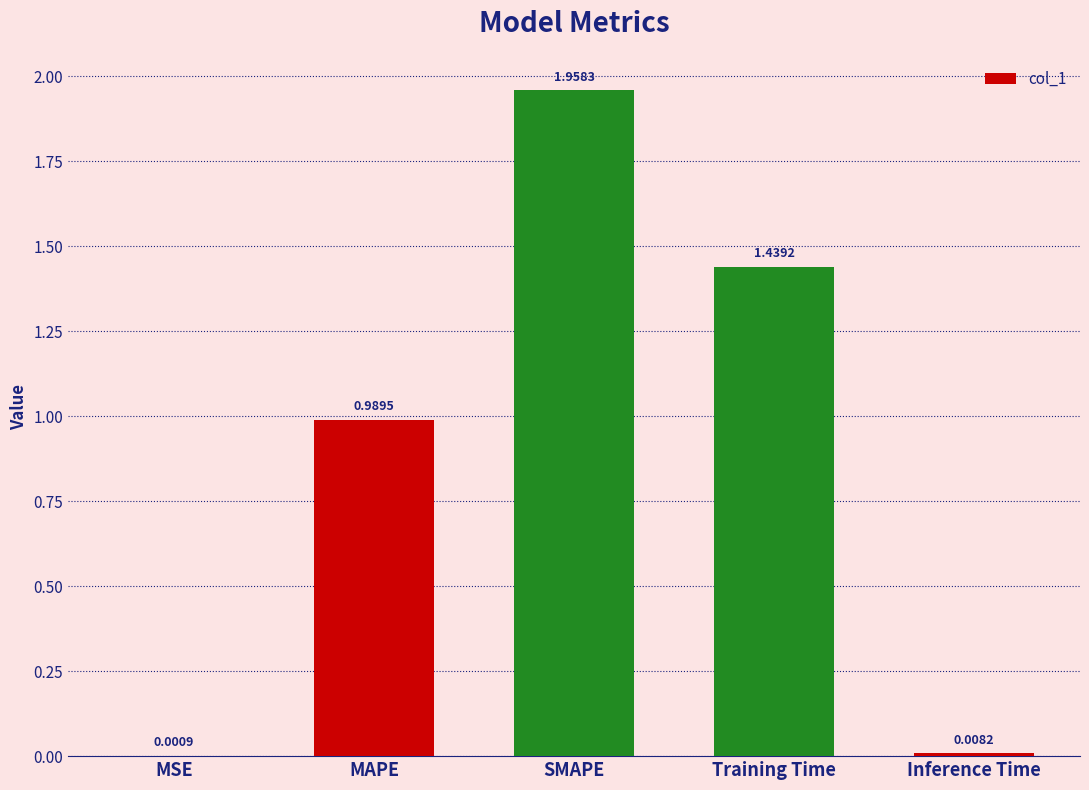

At which label is the value closest to 0?

MSE